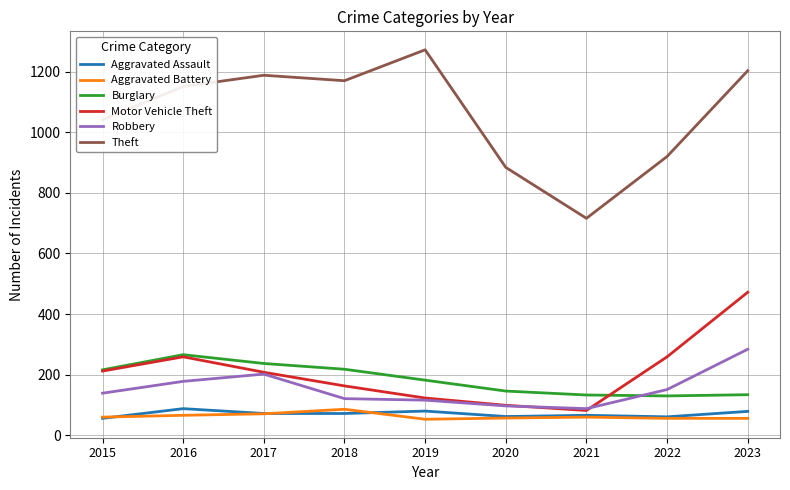

Between 2017 and 2022, which series saw the biggest shift?

Theft